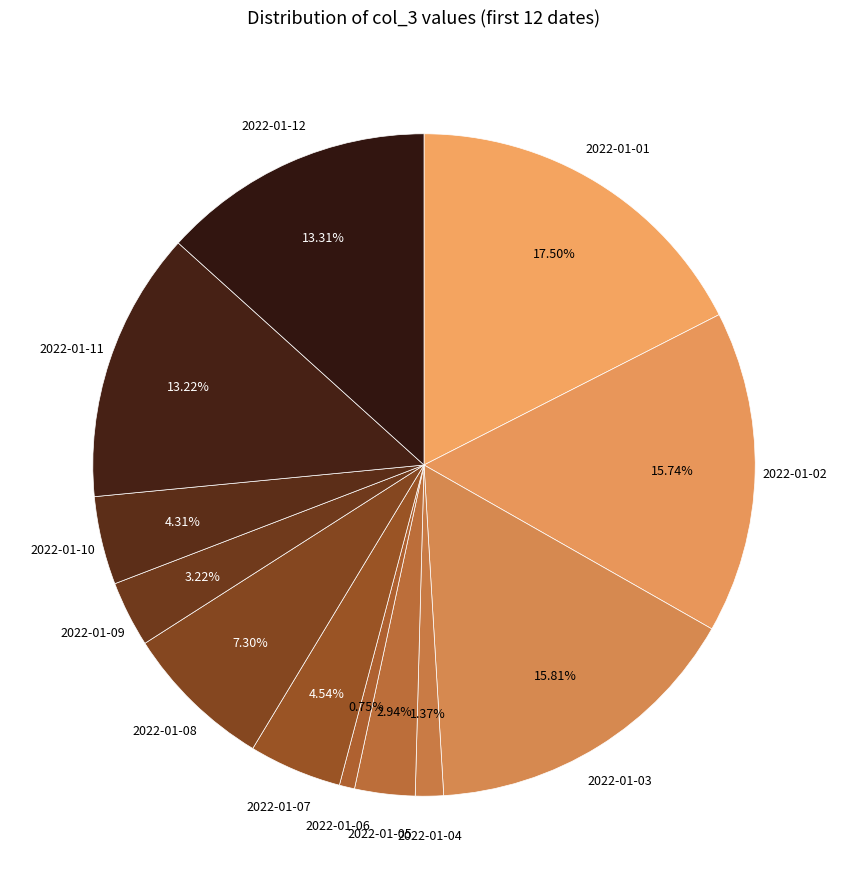

Is there any slice that represents more than half of the pie?

No